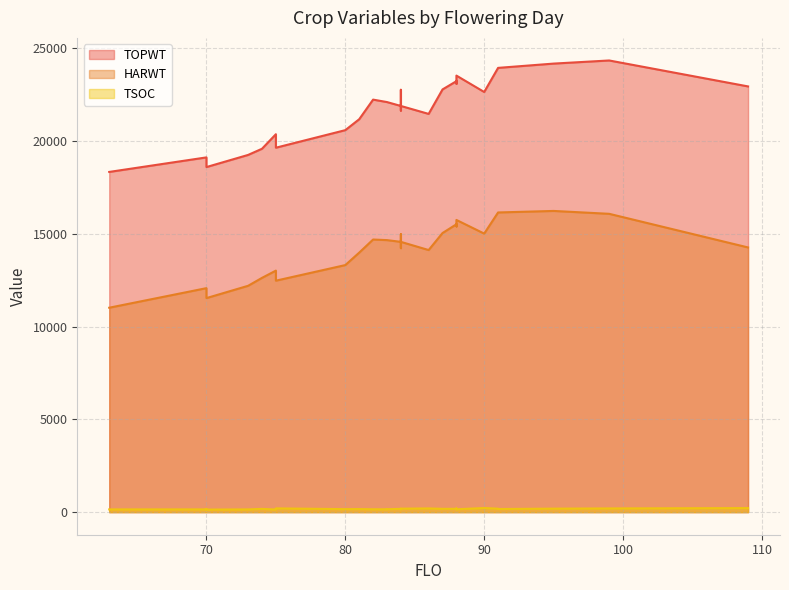

What is the label of the 34th point from the left?

88